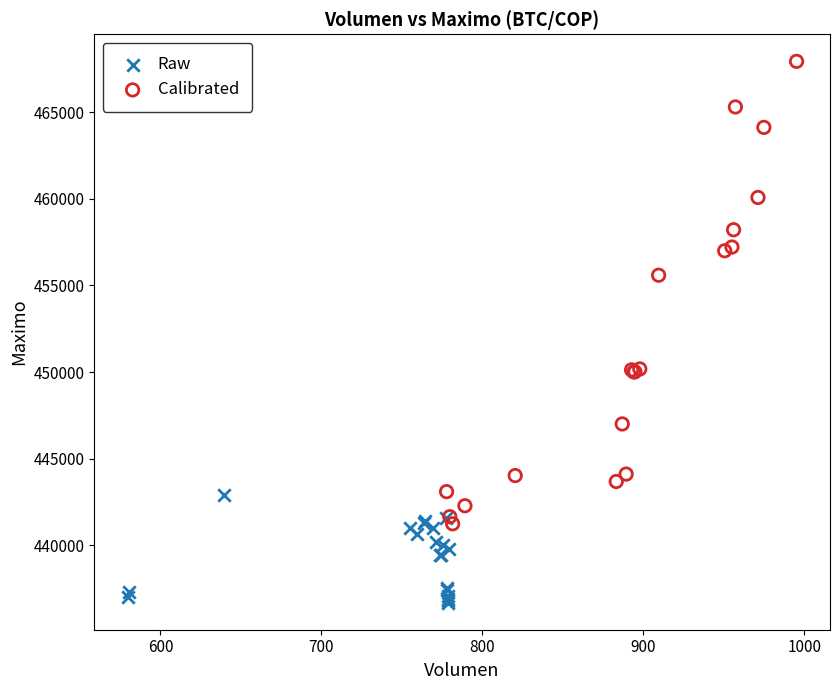

Which series contains the highest Y value?

Calibrated